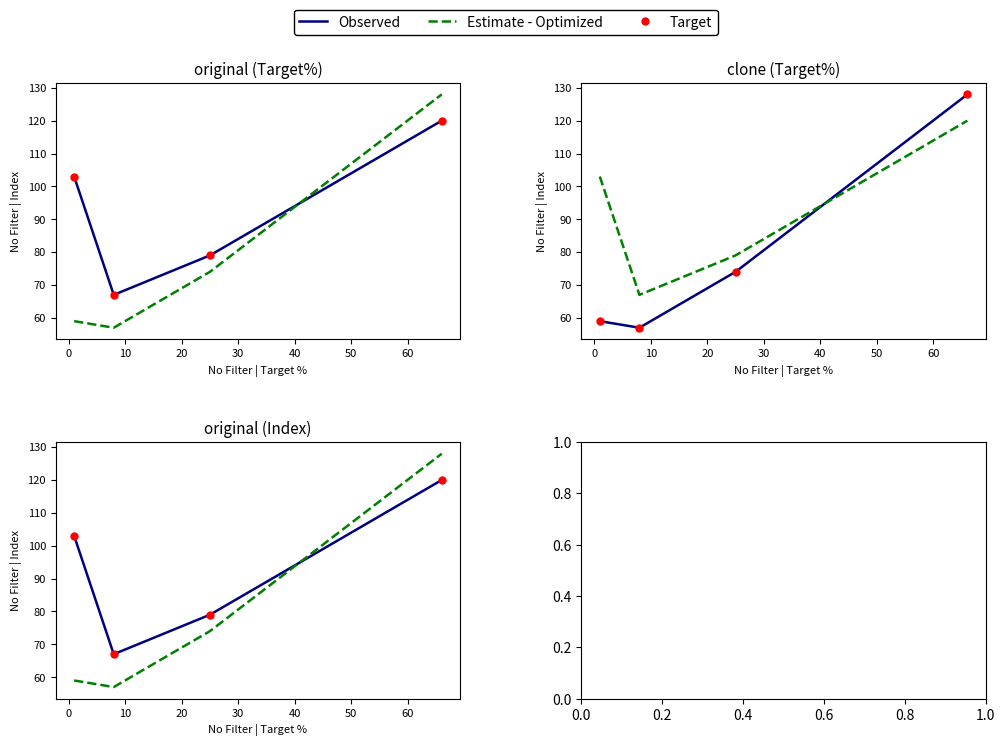

Which series has the largest Y range (max minus min)?

Estimate - Optimized